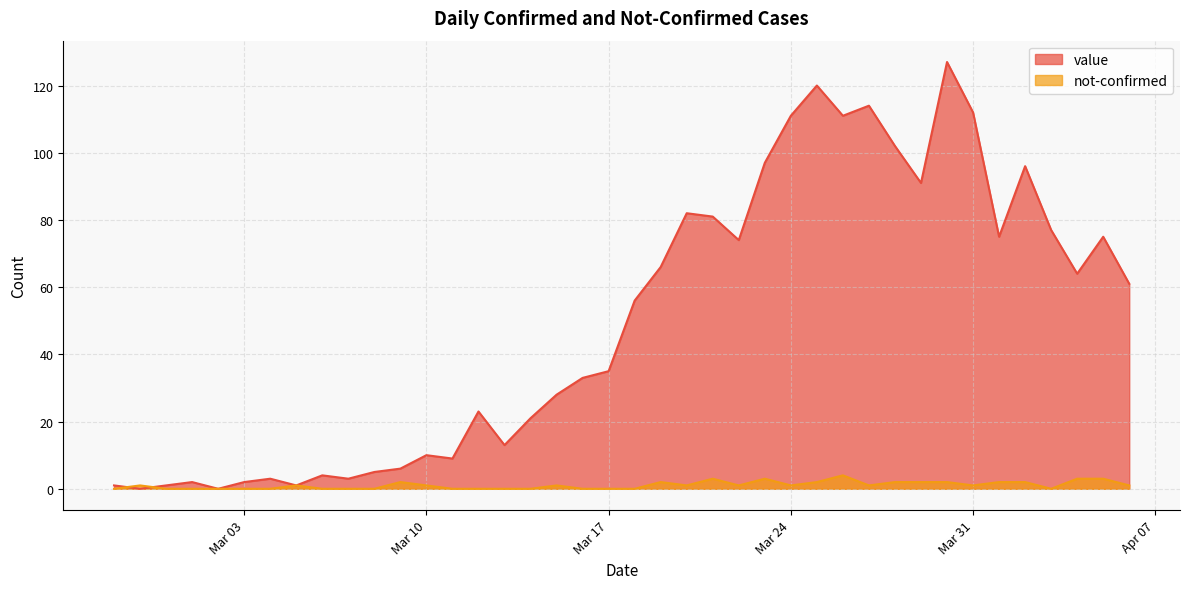

Which series has the largest range (max minus min)?

value